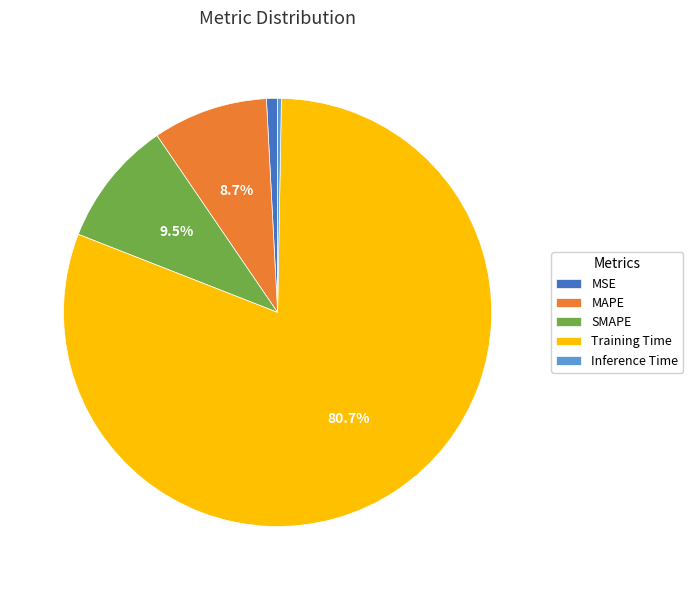

True or false: MSE accounts for 11% of the total.

False